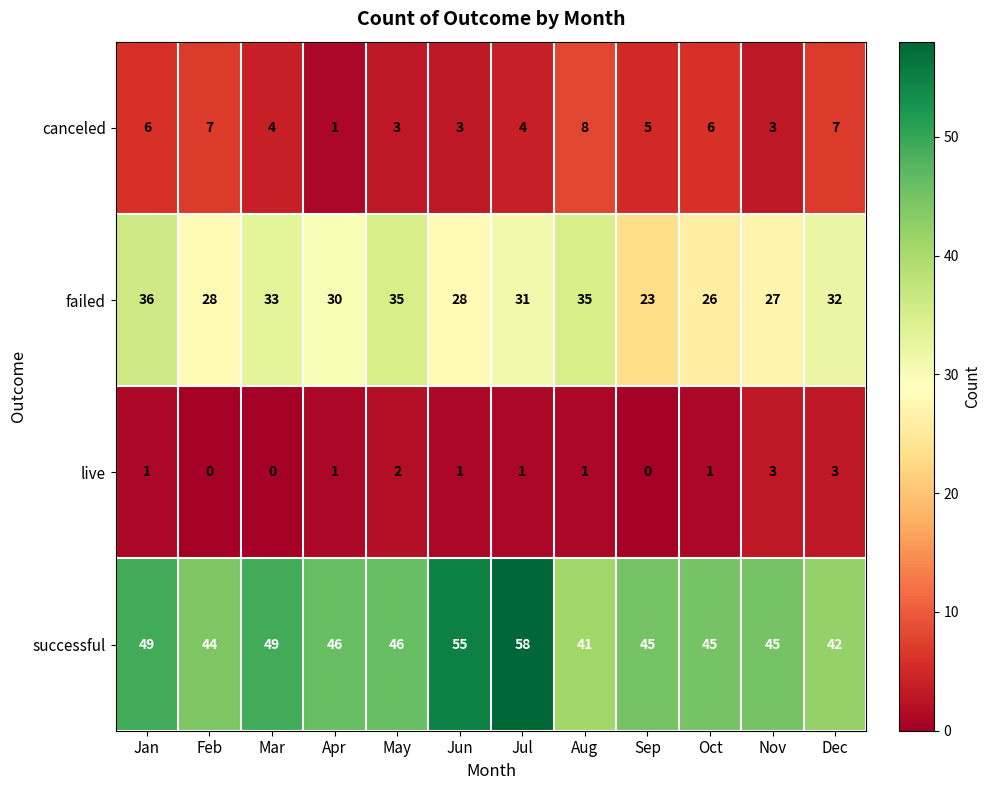

What is the difference between the second highest and second lowest values in the successful series?

13